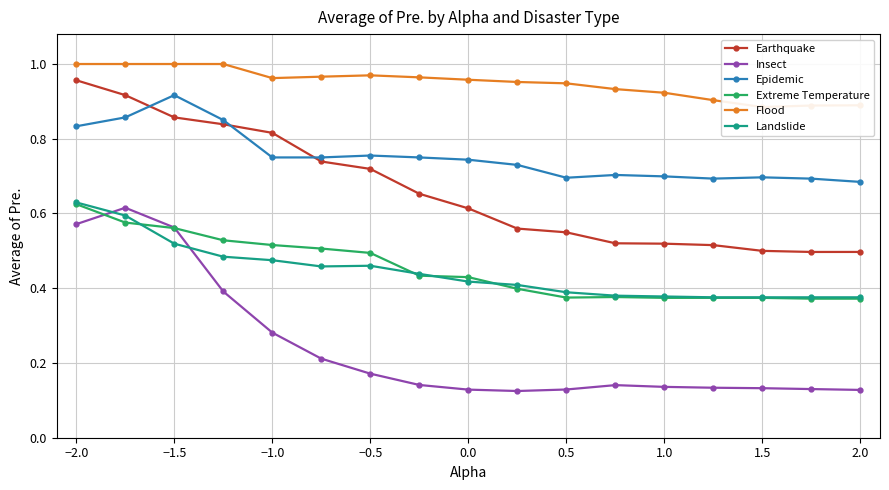

True or false: Earthquake has a value of 0.5 at 1.5.

True